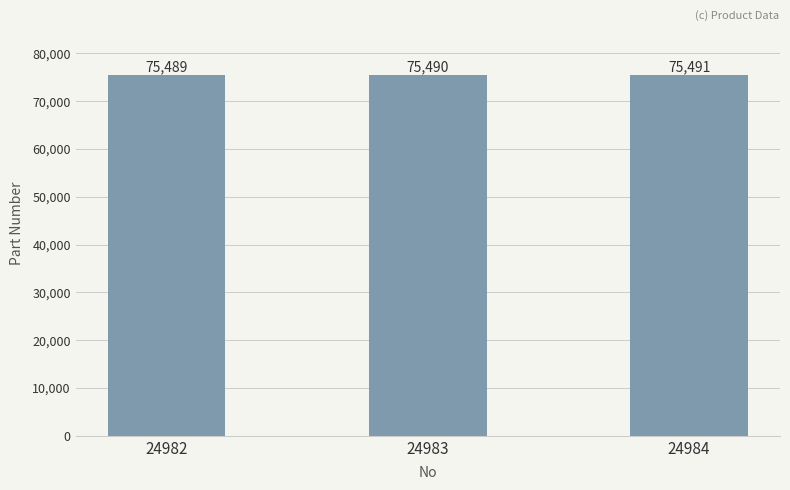

The value at 24983 is 17514. True or false?

False